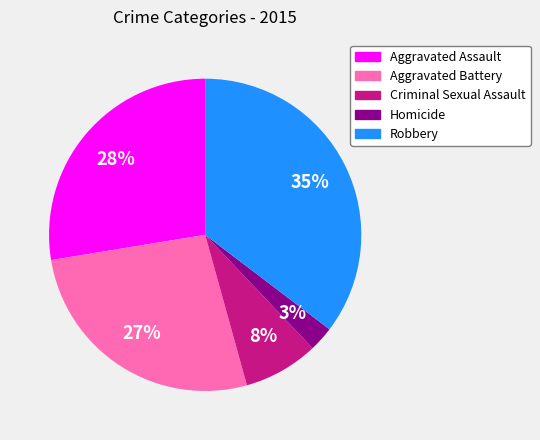

To the nearest percent, what is the difference between the Criminal Sexual Assault and Aggravated Battery slice percentages?

19%